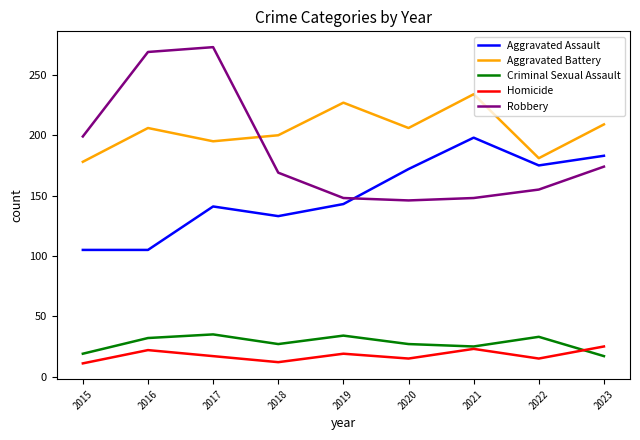

True or false: Aggravated Battery and Homicide cross at least once.

False